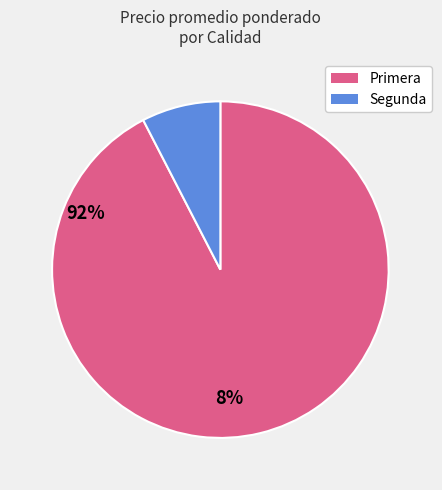

Do Primera and Segunda together represent more than half of the pie?

Yes